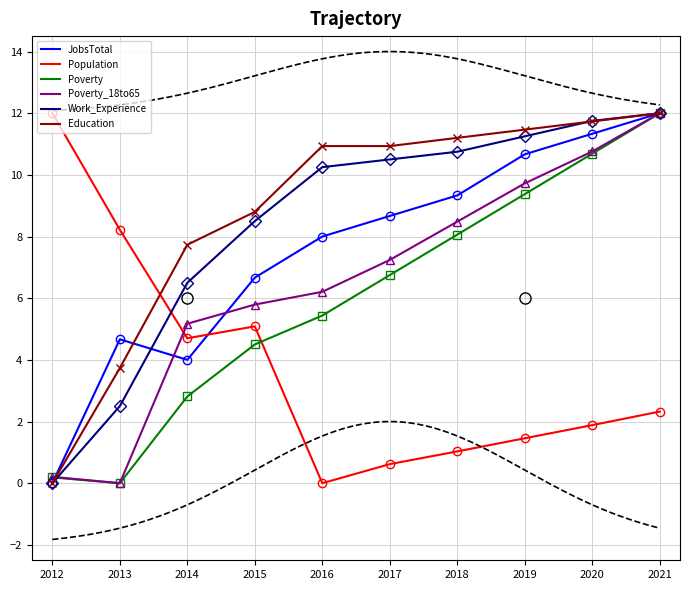

What is the sum of all Poverty values?

59.8